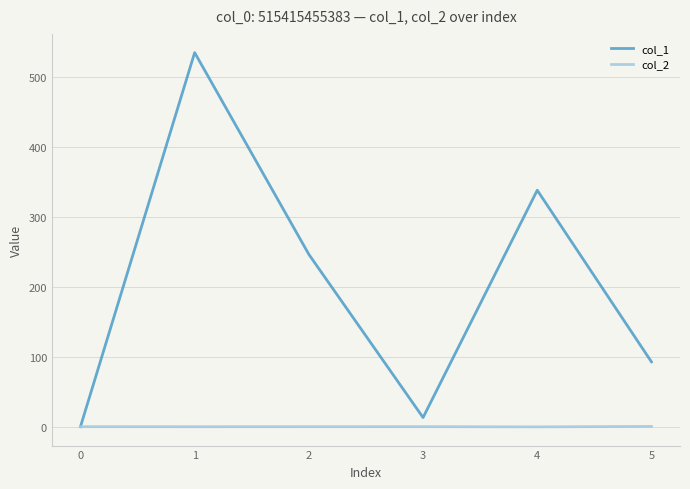

Where does the col_1 series first go above 246?

1